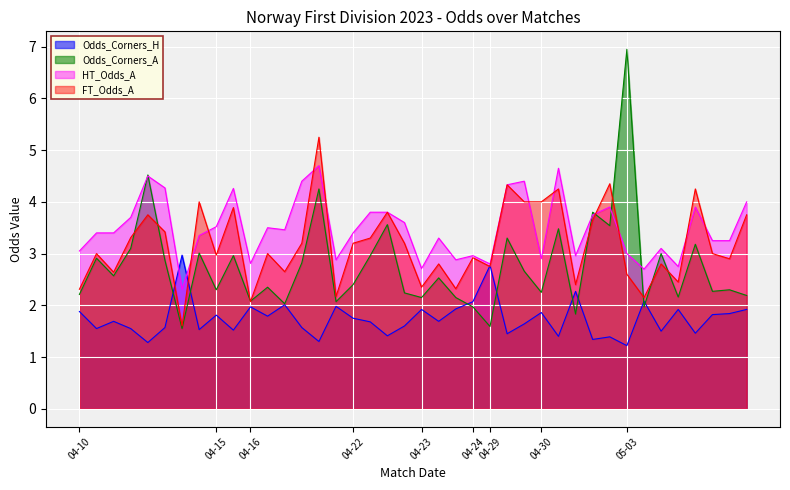

How many lines are shown in the chart?

4